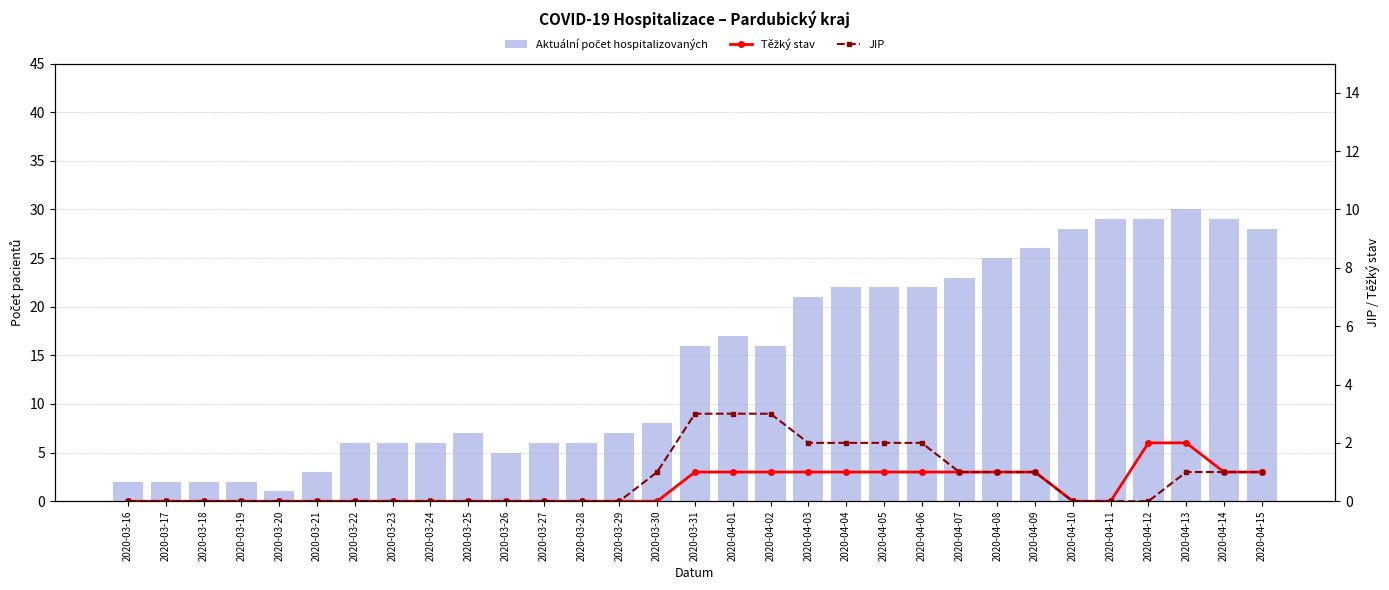

What are all the series names shown in the legend?

Aktuální počet hospitalizovaných, Těžký stav, JIP